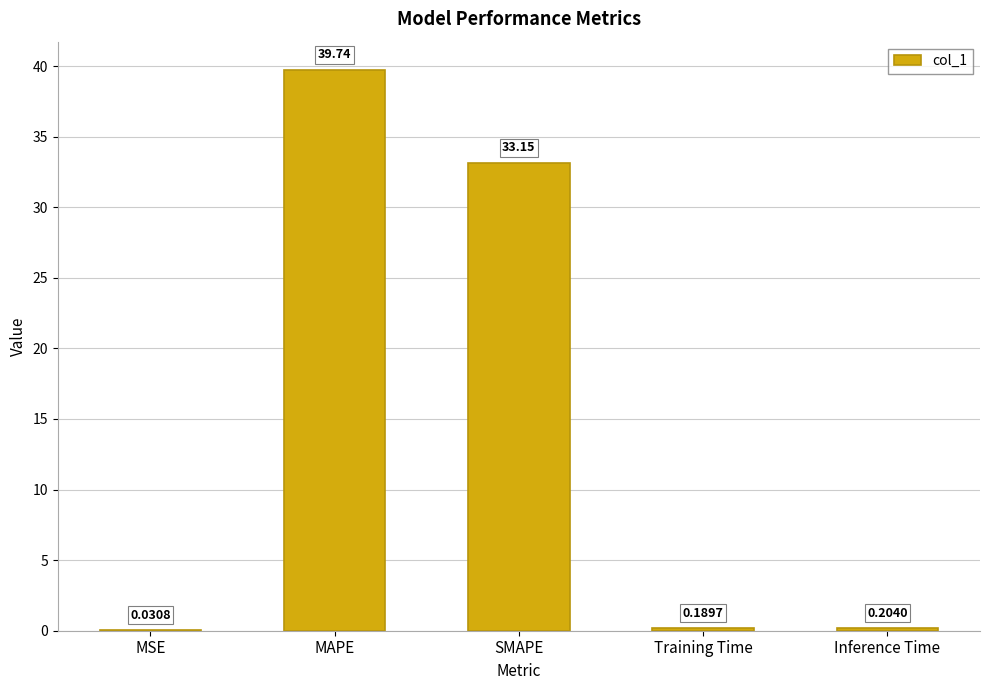

What is the sum of all values?

73.3